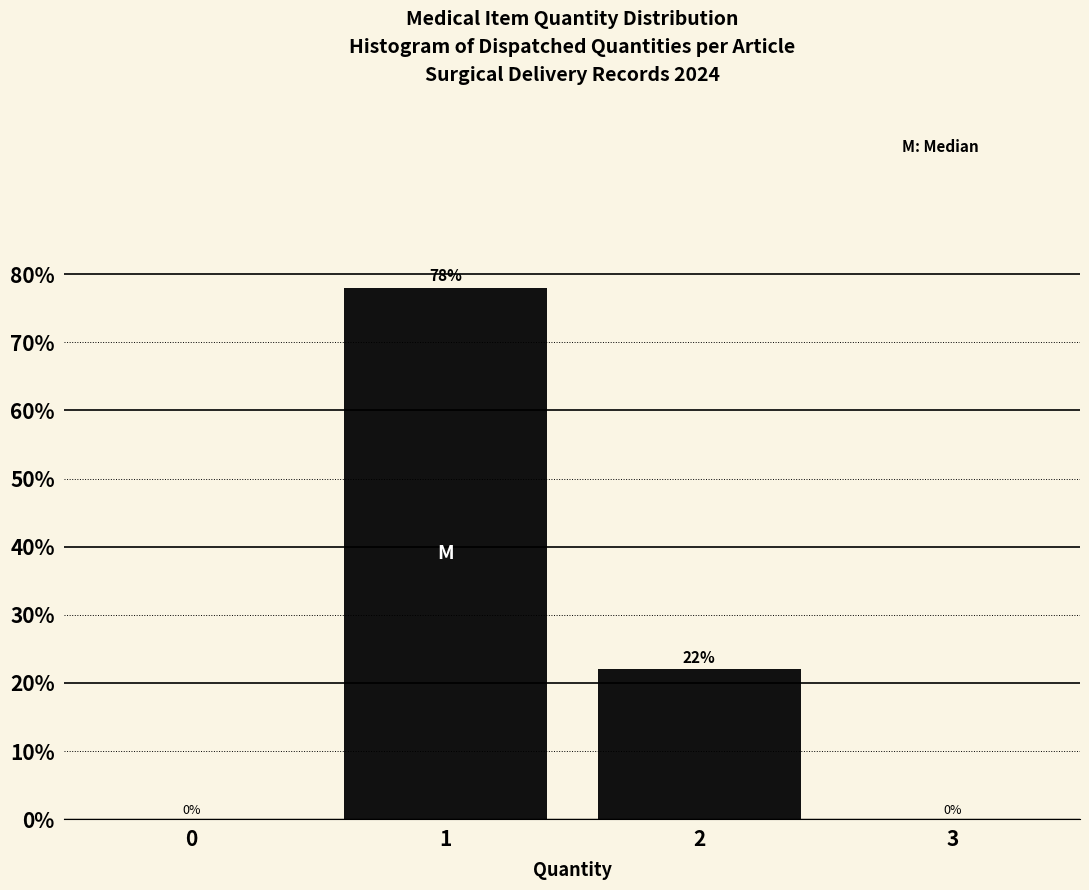

Reading left to right, extract all data points from this chart.

0=0	1=78	2=22	3=0